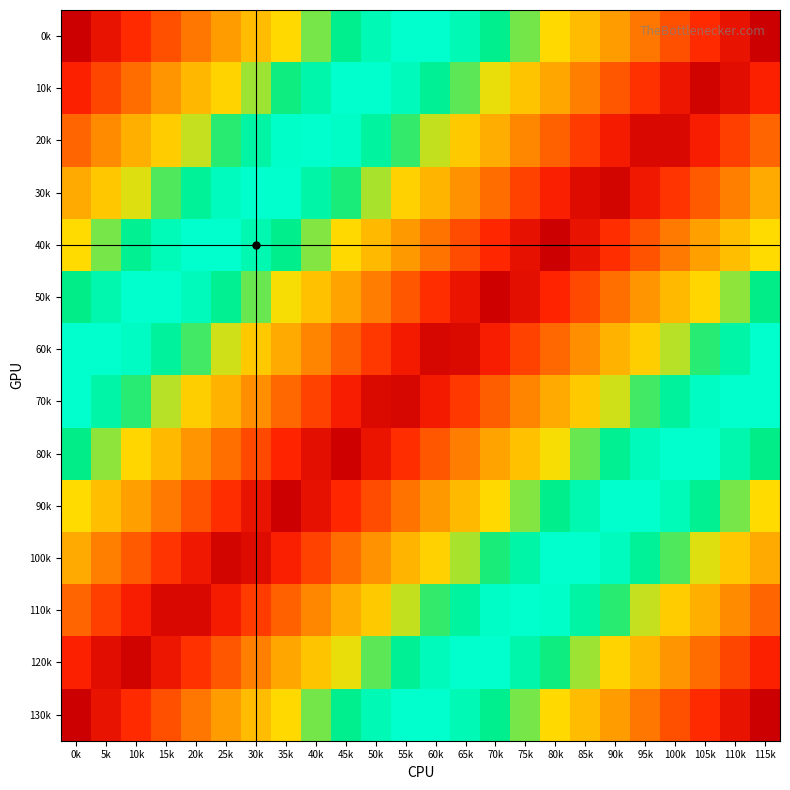

Count the number of categories in the chart.

24